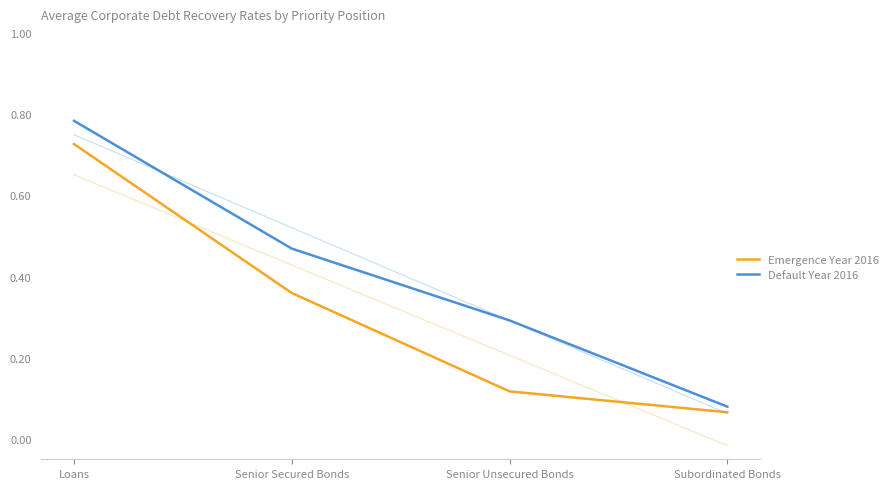

True or false: Default Year 2016 and Emergence Year 2016 intersect in this chart.

False